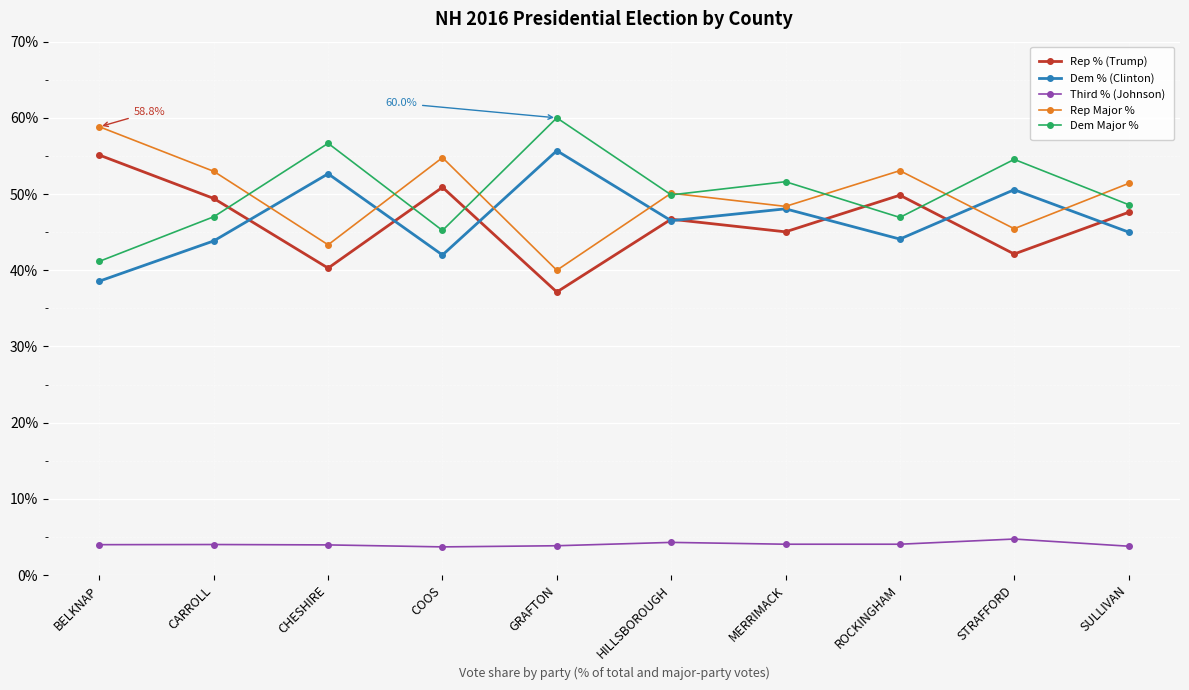

What is the value of the Third % (Johnson) point at the 7th from the left?

4.0